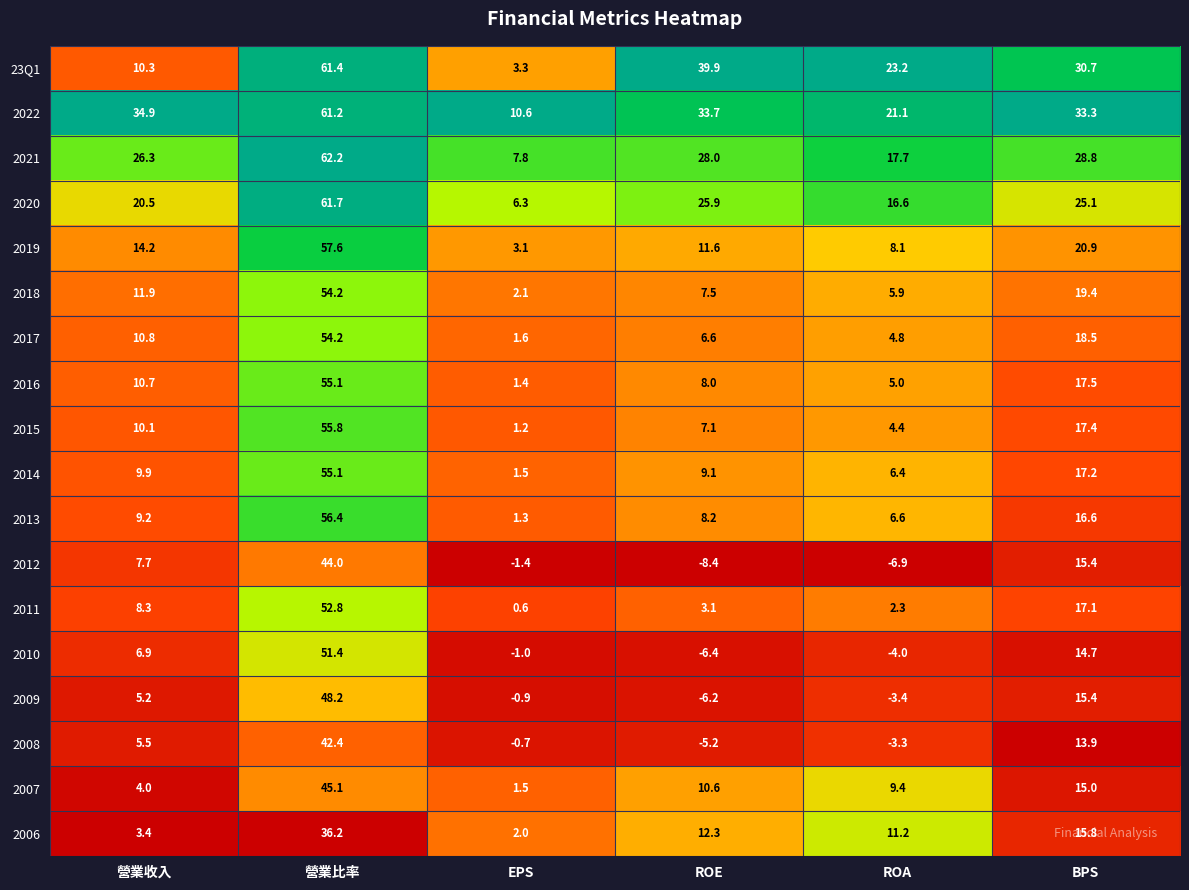

Between ROE and BPS, which series saw the biggest shift?

2012